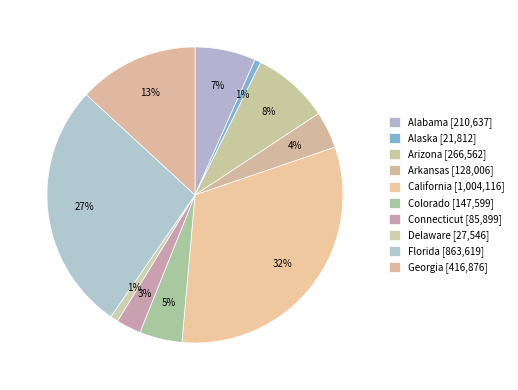

How many slices are in this pie chart?

10